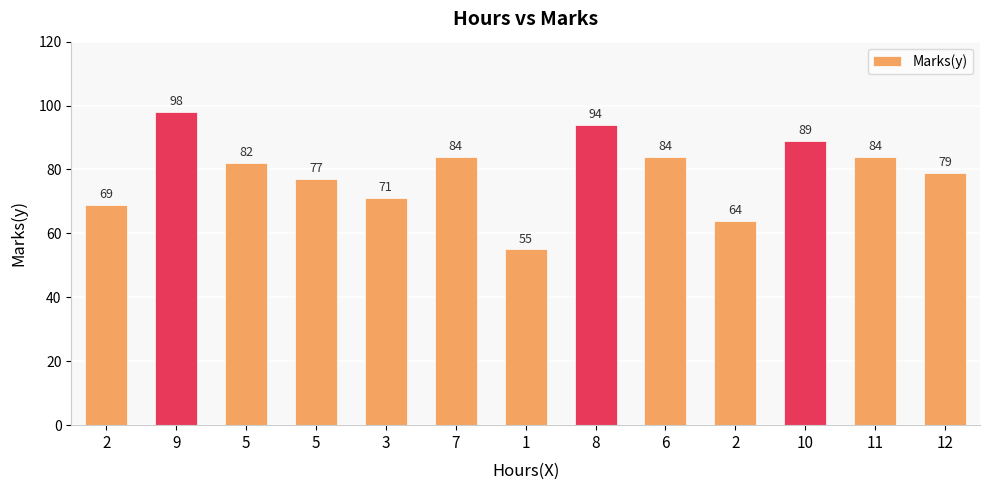

Reading left to right, what are all the values shown in this chart?

69	98	82	77	71	84	55	94	84	64	89	84	79